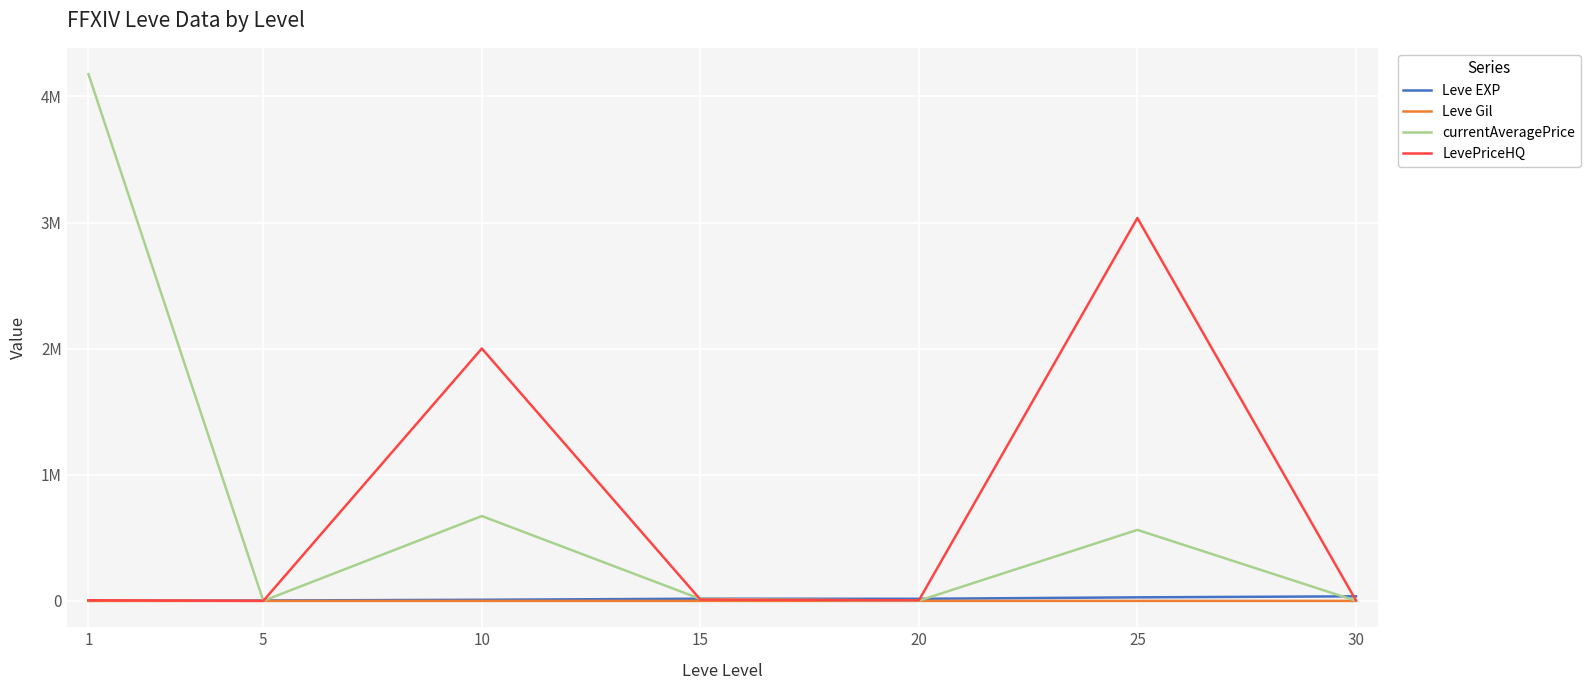

At which category does currentAveragePrice reach its first local valley?

5